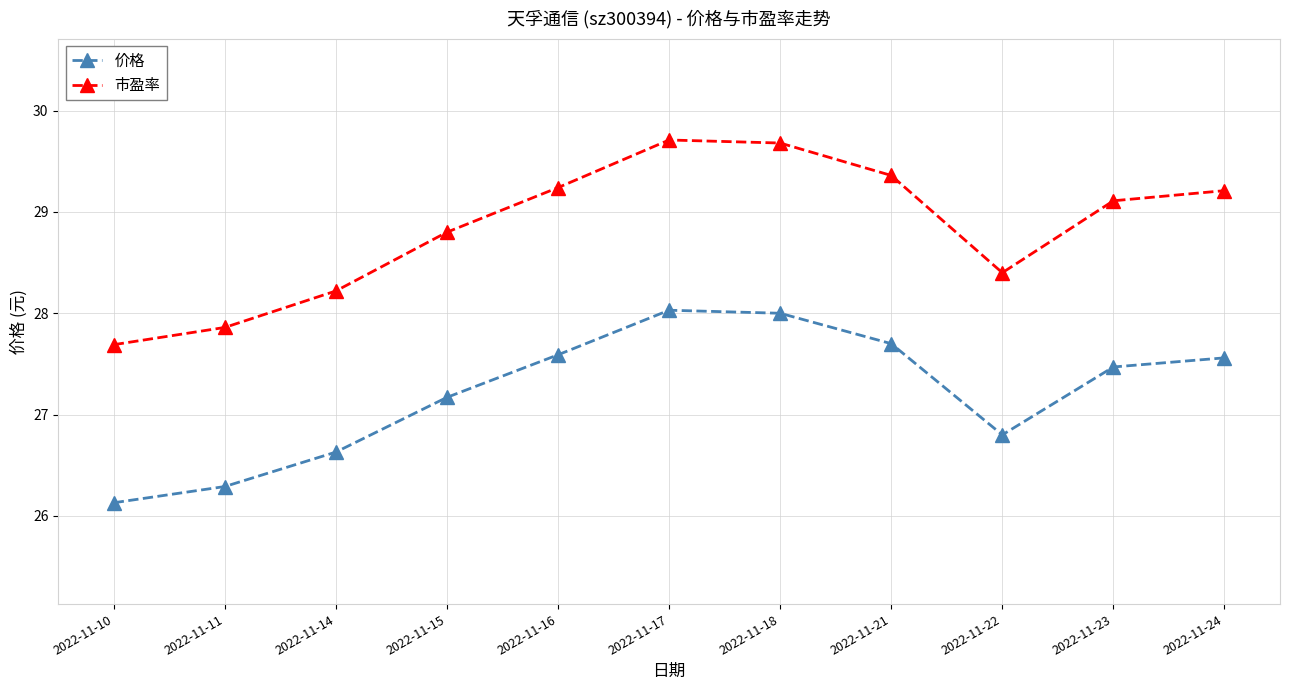

How many data points in 价格 are less than 27?

4